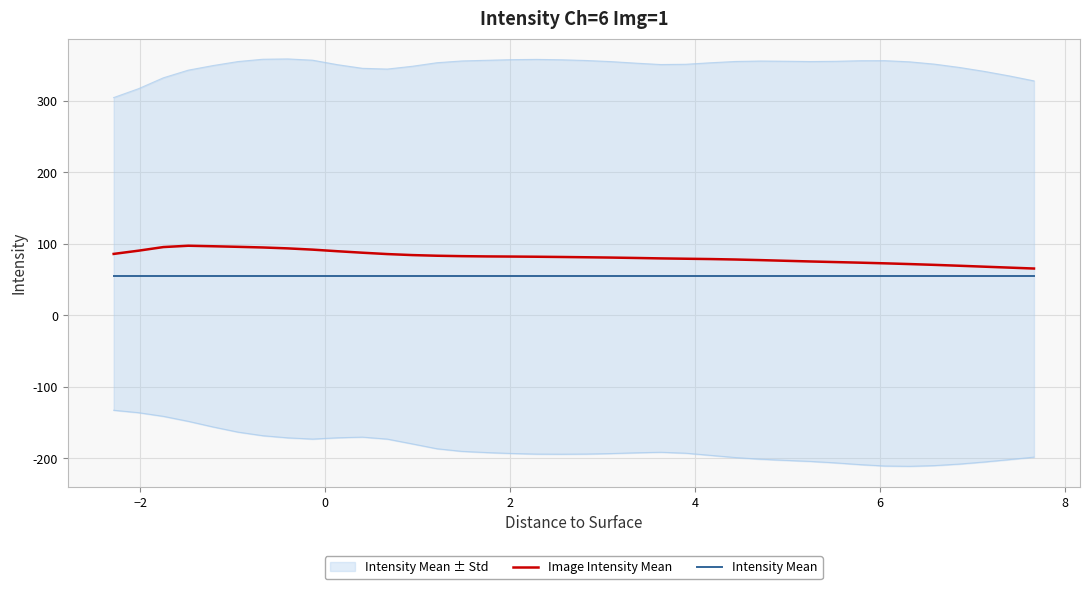

Reading left to right, transcribe all the data shown in this chart.

Image Intensity Mean: 85.9	90.4	95.4	97.3	96.6	95.8	94.9	93.6	91.8	89.6	87.5	85.6	84.2	83.3	82.7	82.4	82.2	81.9	81.6	81.2	80.7	80.2	79.6	79.1	78.7	78.0	77.2	76.2	75.3	74.4	73.6	72.7	71.7	70.5	69.3	68.0	66.7	65.4
Intensity Mean: 55.3	55.3	55.3	55.3	55.3	55.3	55.3	55.3	55.3	55.3	55.3	55.3	55.3	55.3	55.3	55.3	55.3	55.3	55.3	55.3	55.3	55.3	55.3	55.3	55.3	55.3	55.3	55.3	55.3	55.3	55.3	55.3	55.3	55.3	55.3	55.3	55.3	55.3